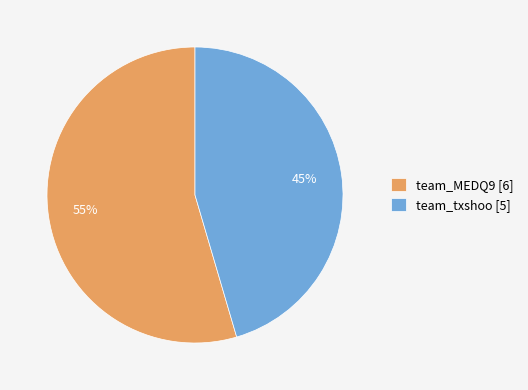

Which category has the biggest portion of the pie?

team_MEDQ9